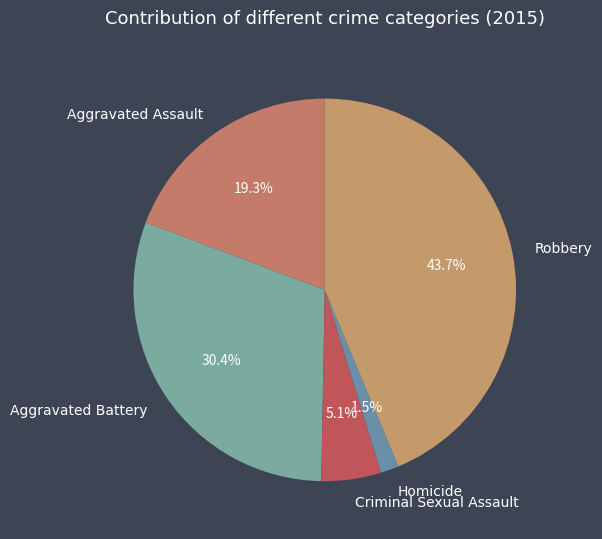

Rank the categories by value from lowest to highest.

Homicide, Criminal Sexual Assault, Aggravated Assault, Aggravated Battery, Robbery